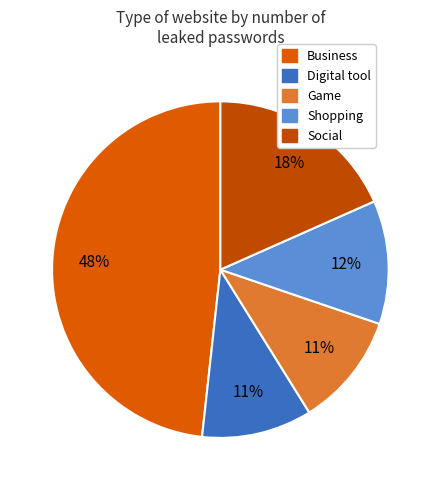

How many segments does this pie chart have?

5